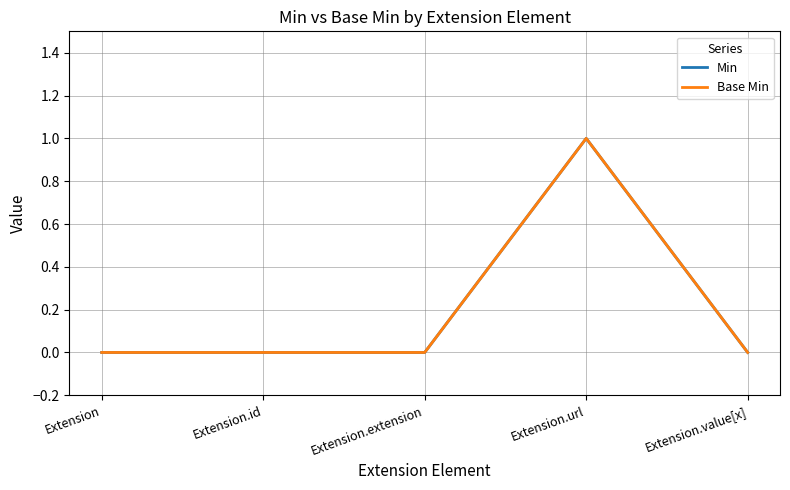

Does the chart display data point markers on the line(s)?

No